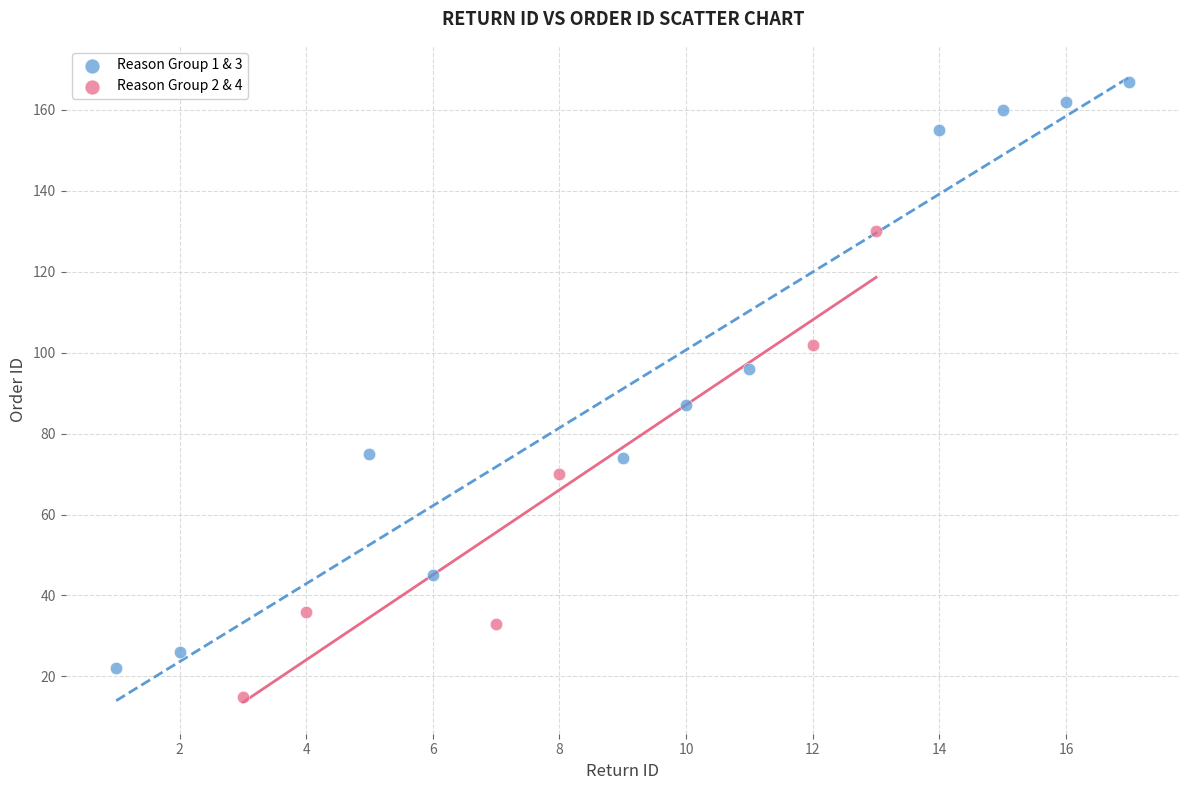

What are all the series names shown in the legend?

Reason Group 1 & 3, Reason Group 2 & 4